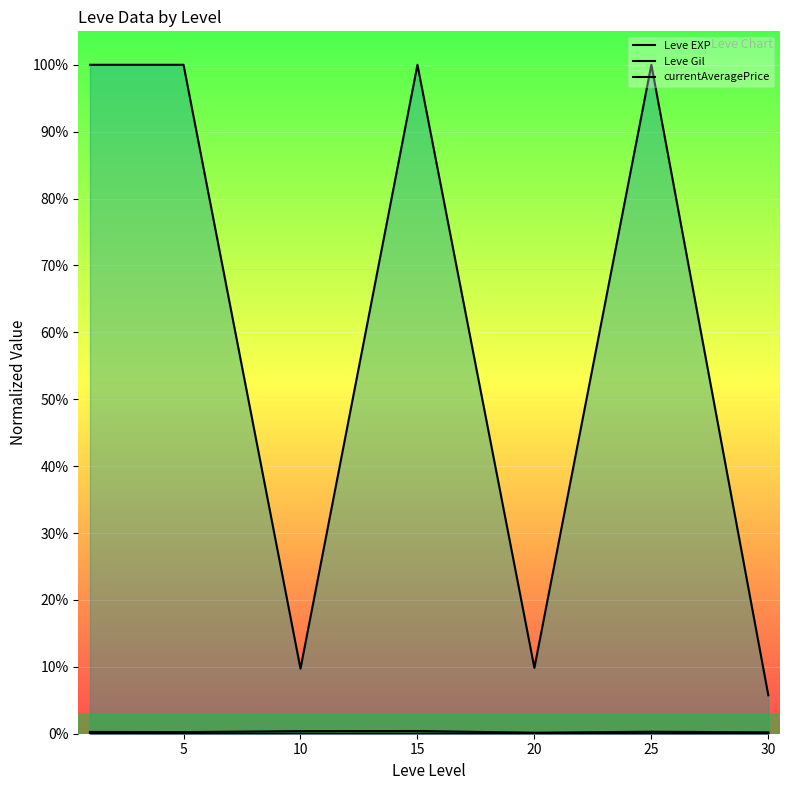

How many lines are shown in the chart?

3